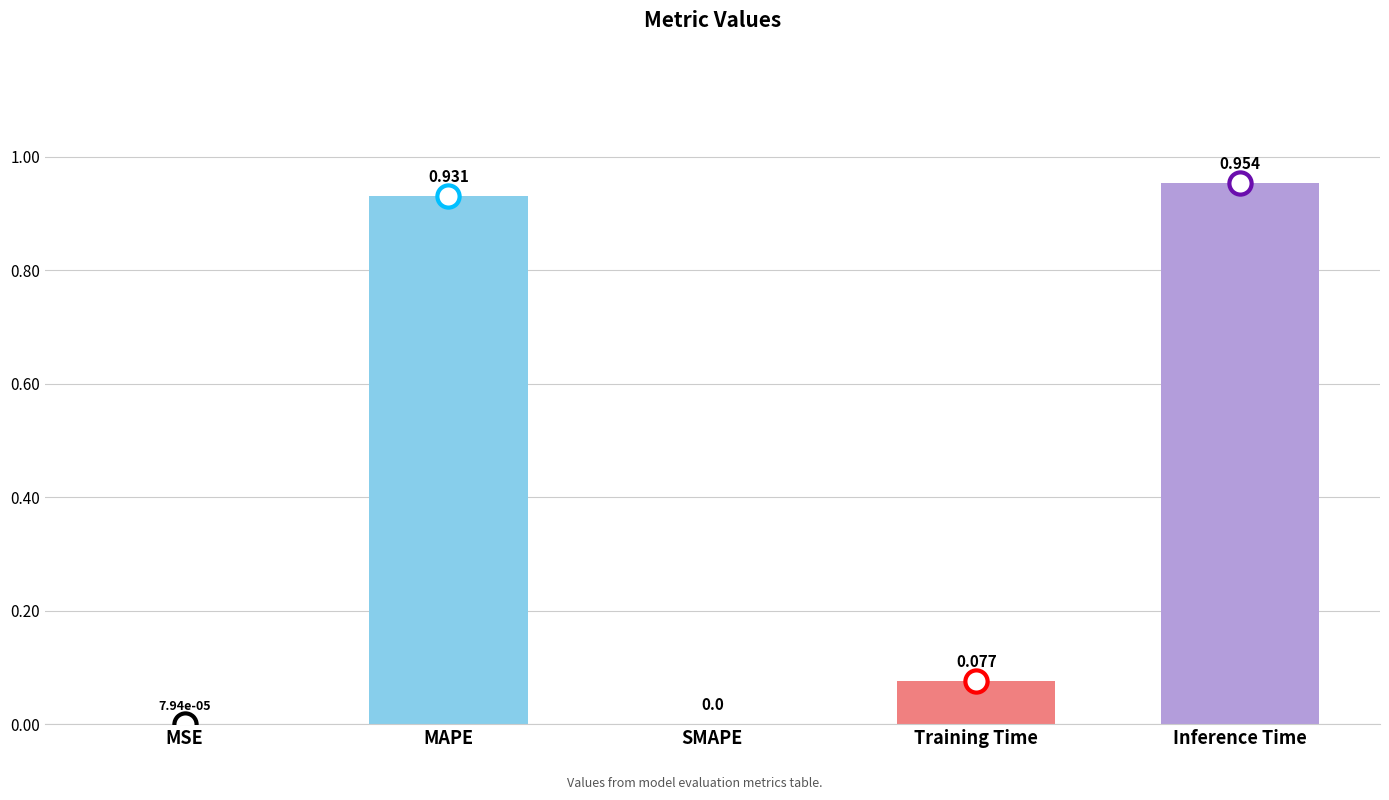

Which has a higher value, MAPE or MSE?

MAPE